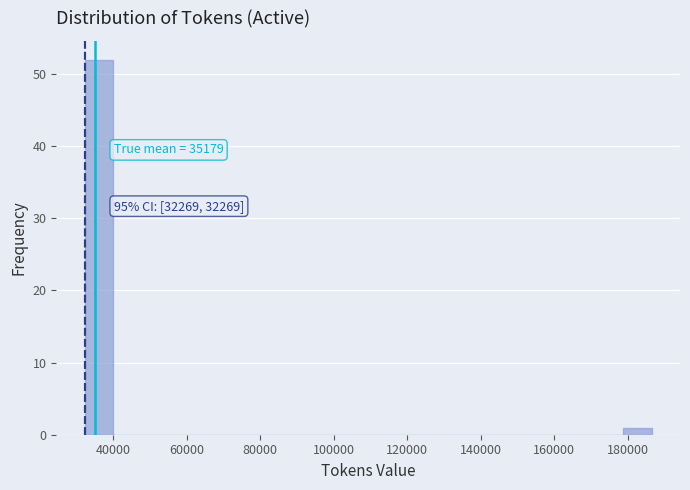

Around what value on the x-axis is the tallest bar? Give the approximate position of its centre, as read against the axis.

36000